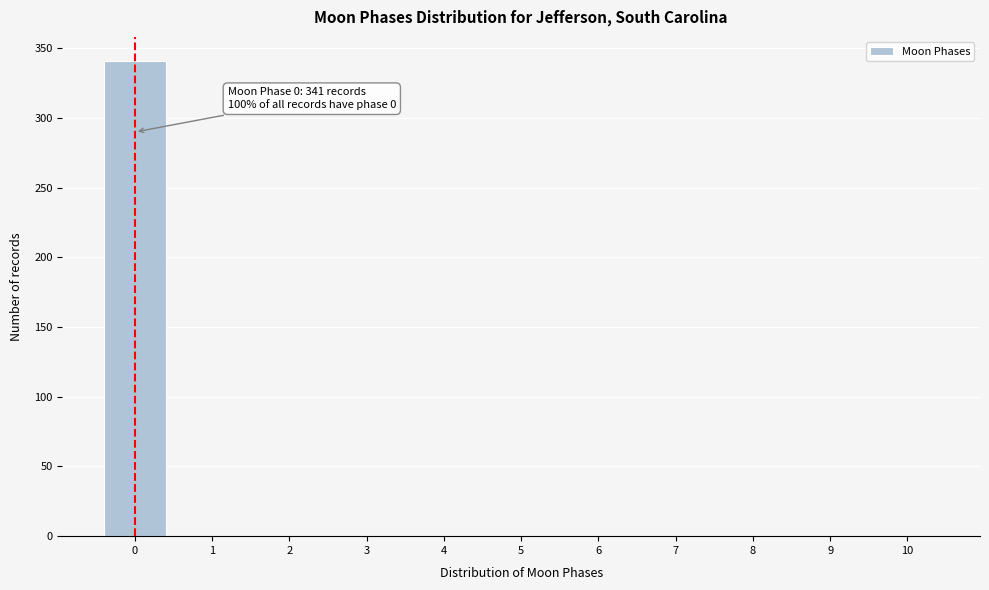

Reading right to left, list all the values displayed in this chart.

10=0	9=0	8=0	7=0	6=0	5=0	4=0	3=0	2=0	1=0	0=341